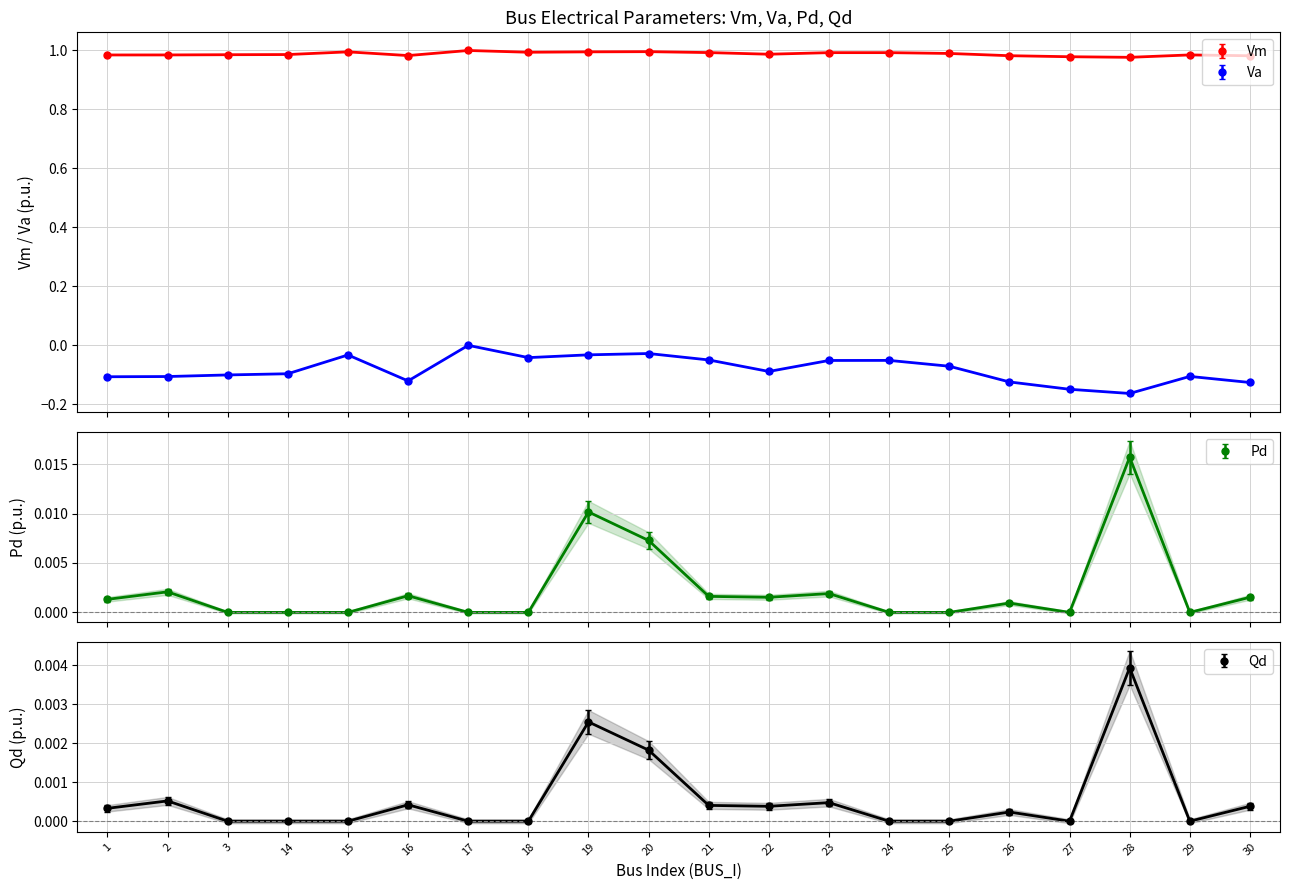

True or false: Pd has more than 2 points higher than both neighbors.

True